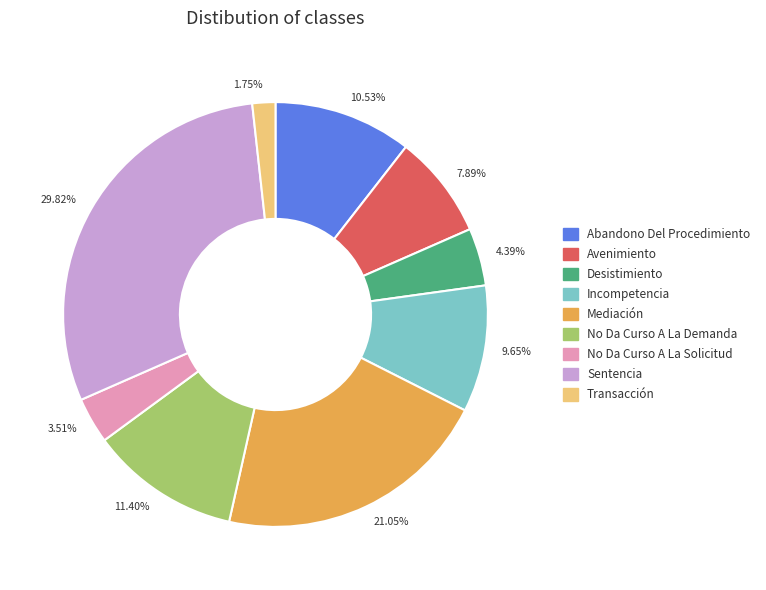

How much of the chart is everything except Avenimiento?

92.1%